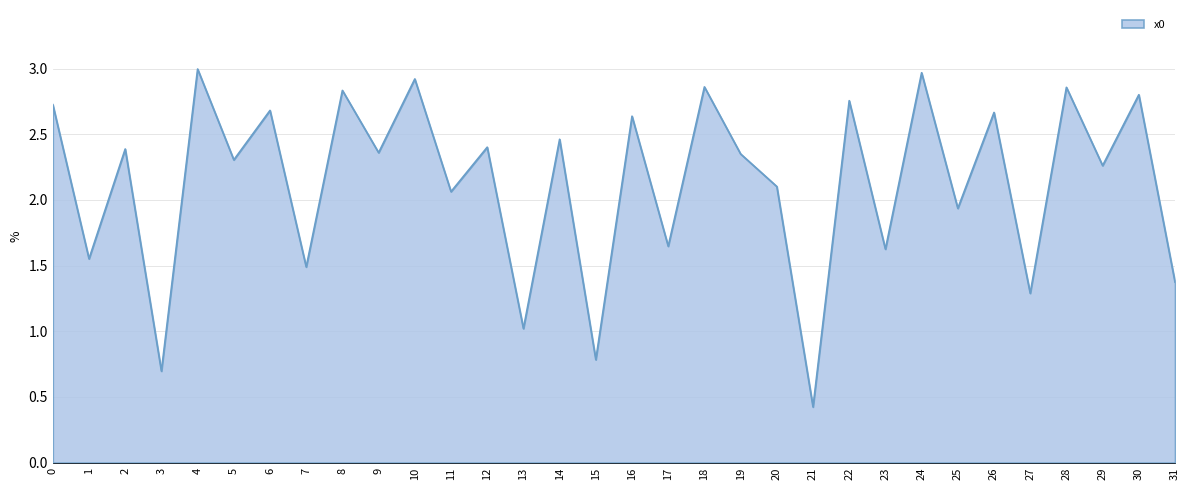

Does the chart display data point markers on the line(s)?

No